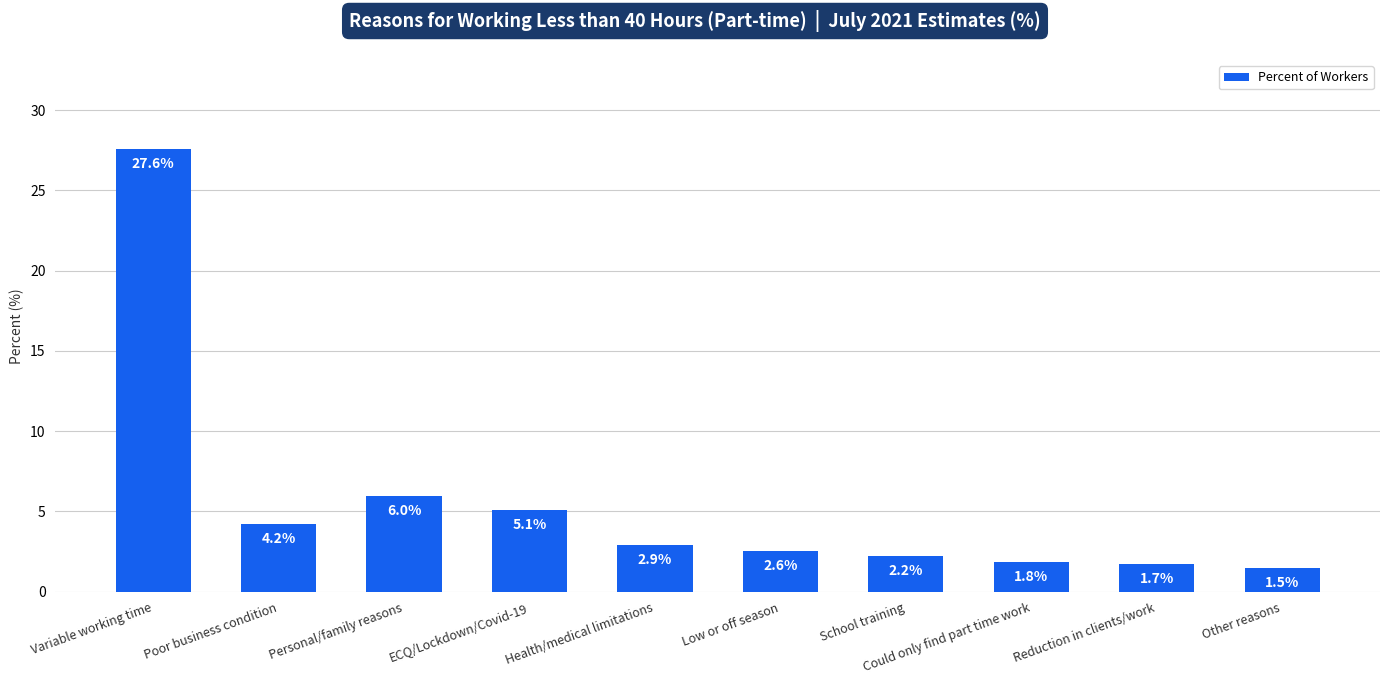

What is the value of the 2nd bar from the left?

4.2